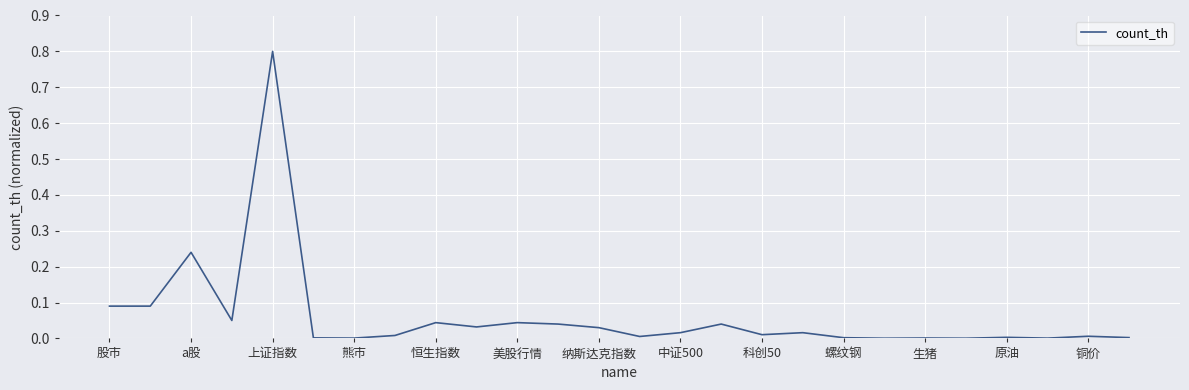

What is the greatest value displayed?

0.8